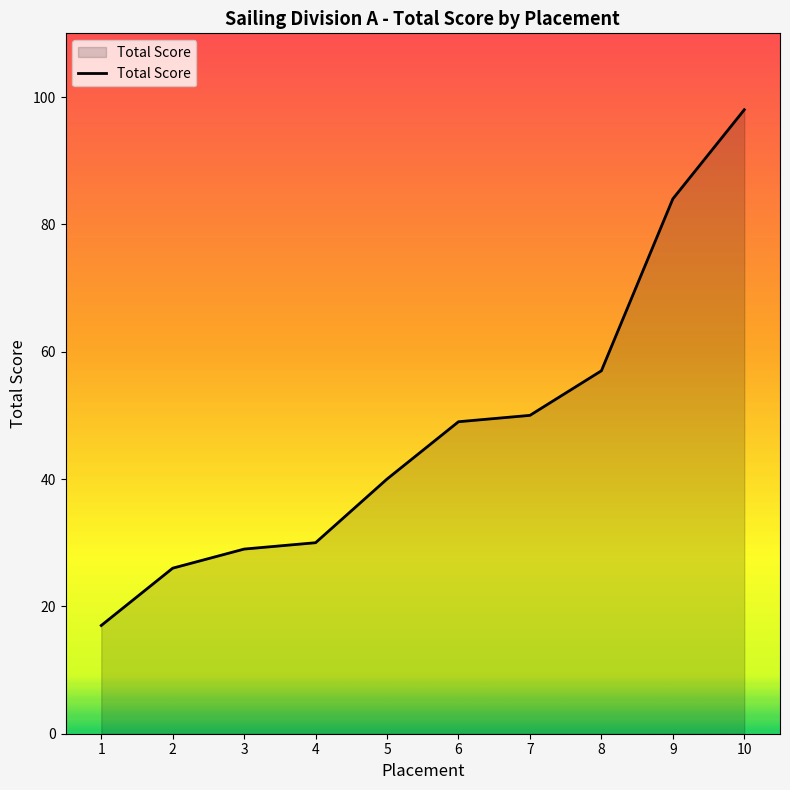

Reading left to right, extract all data points from this chart.

17	26	29	30	40	49	50	57	84	98